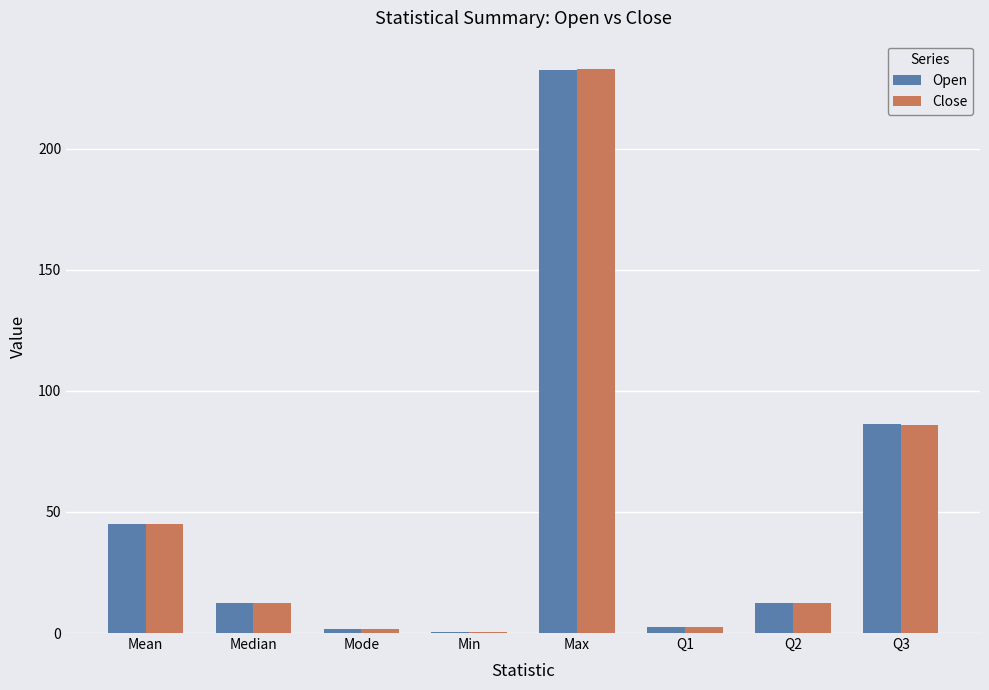

At which label is Open closest to 116?

Q3